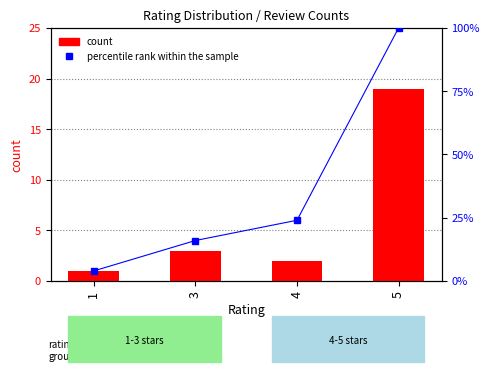

What is the value of the count bar at the 2nd from the left?

3